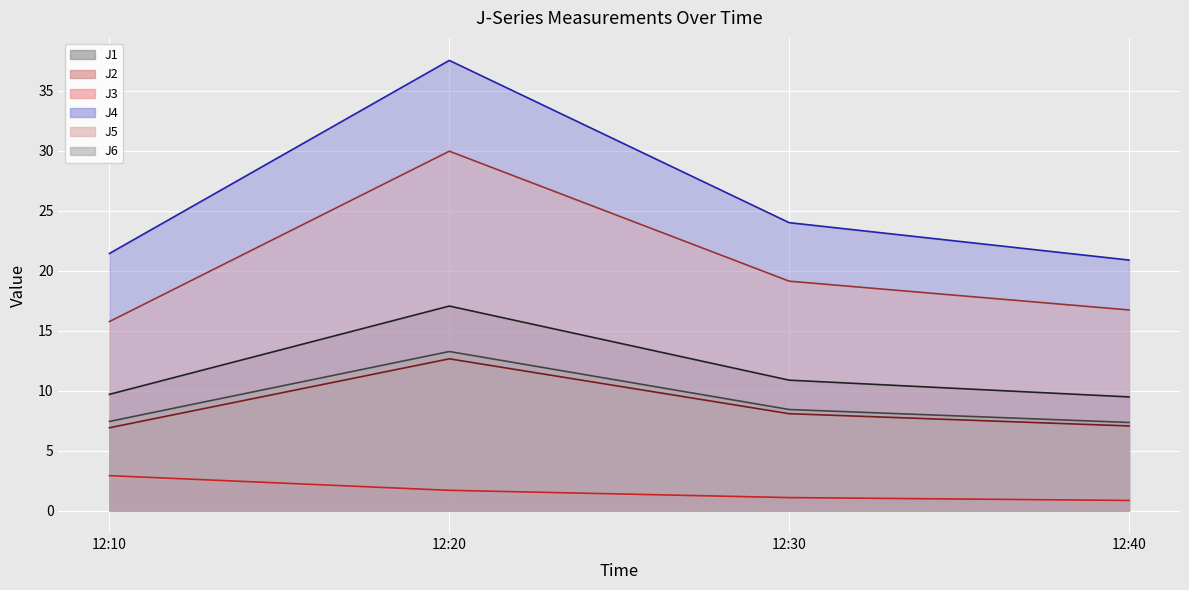

What is the sum of all J6 line values?

36.4